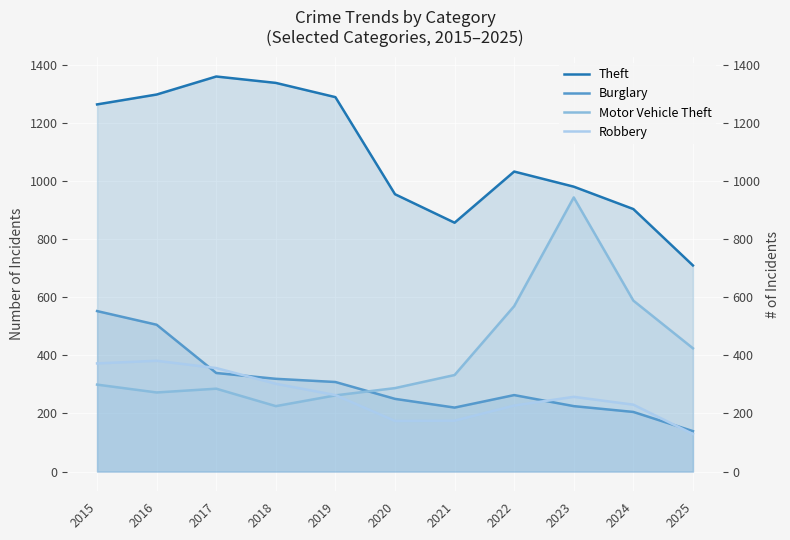

At how many categories does at least one series exceed 1121?

5